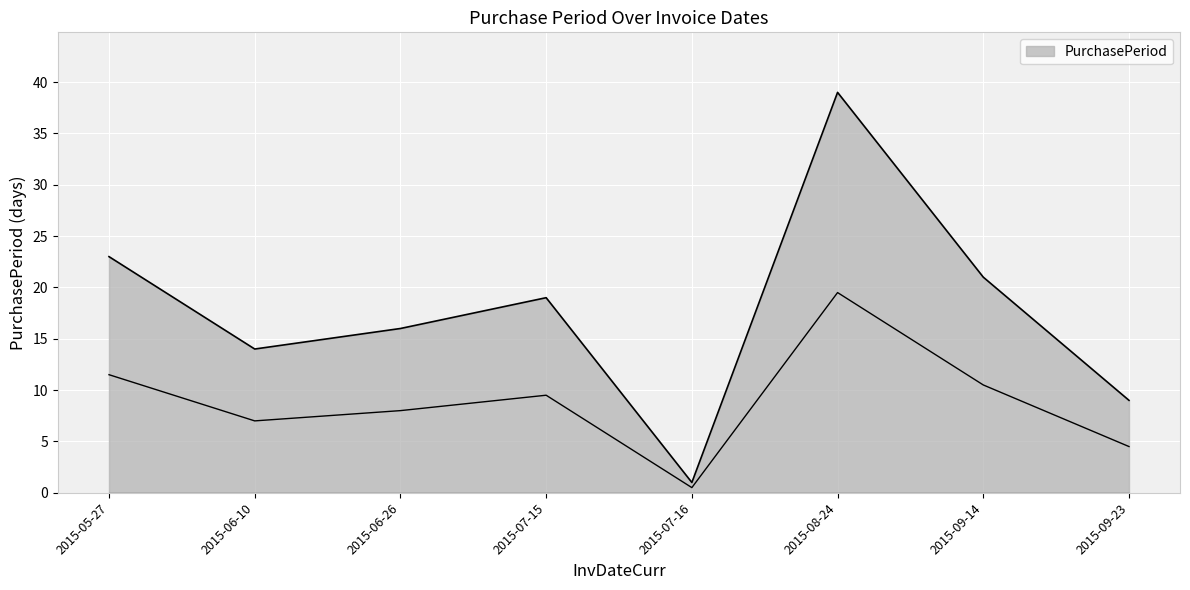

Count the number of values greater than 19.

3